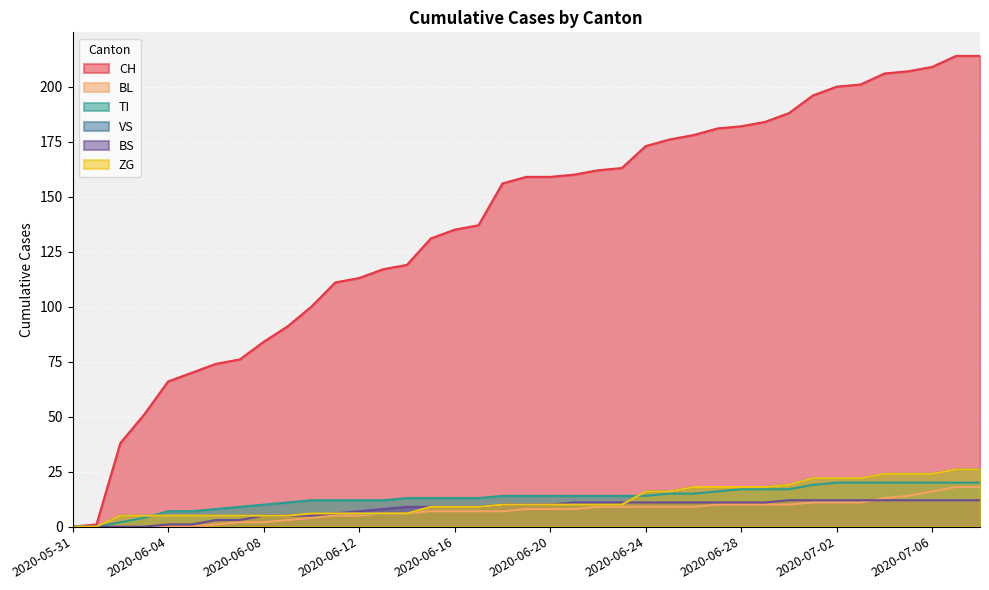

How many lines are shown in the chart?

6